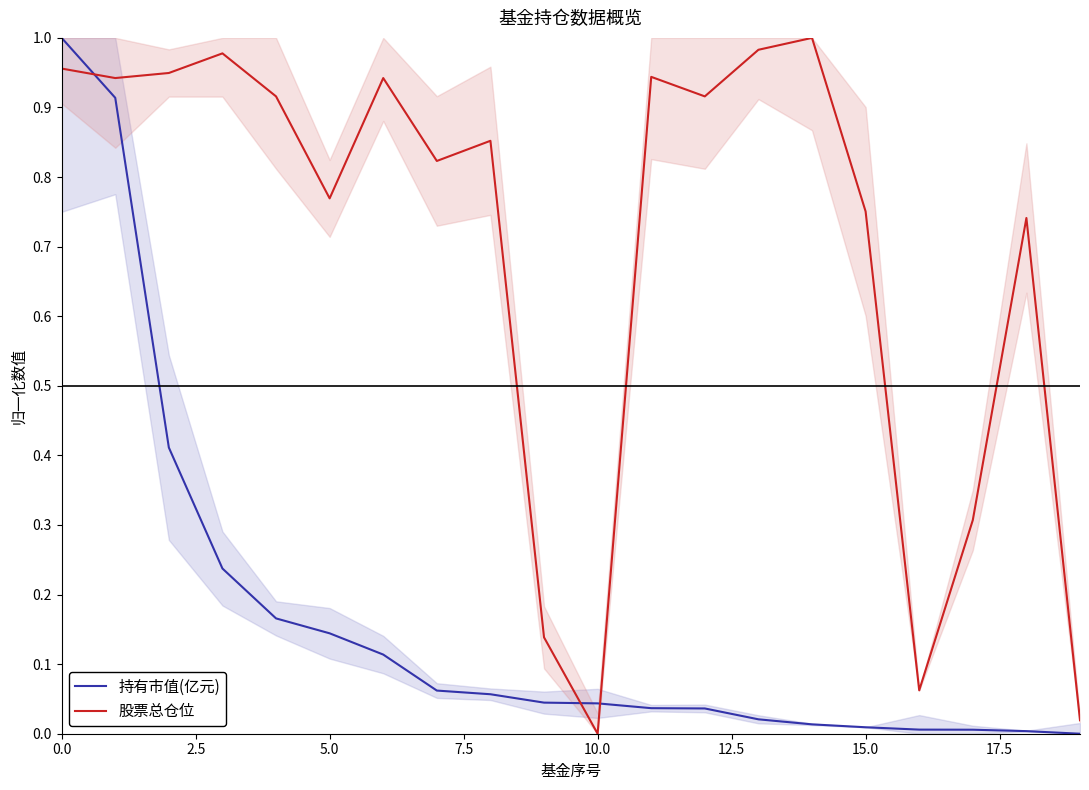

The value of 持有市值(亿元) at 15.0 is 0.0. True or false?

True